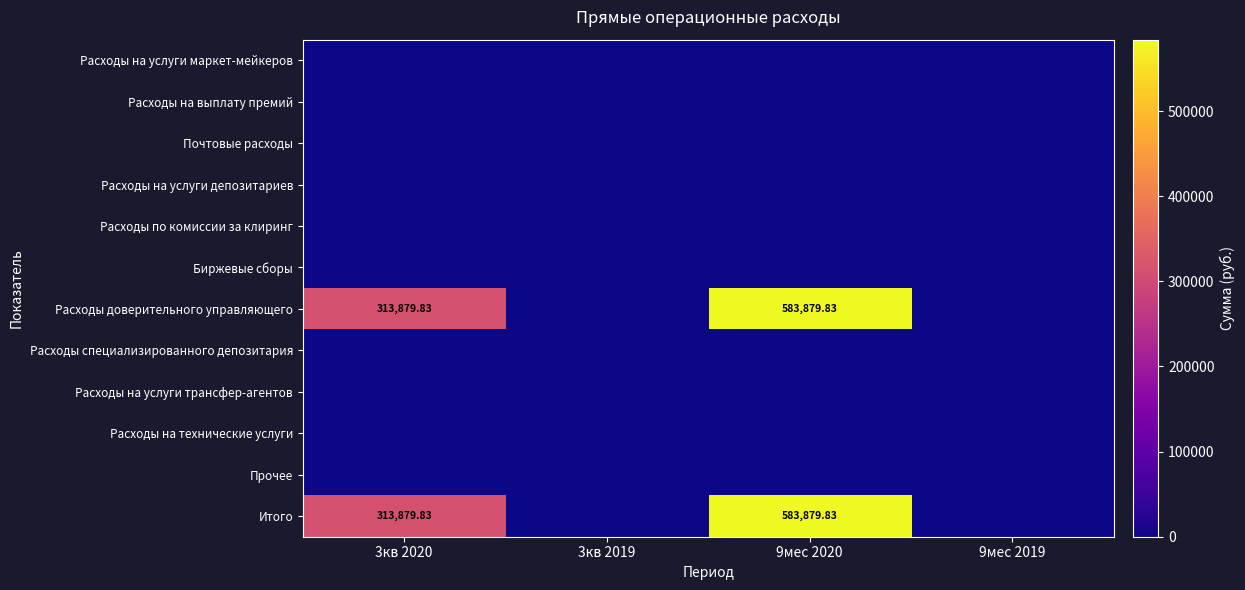

At which label does Прочее reach its peak?

3кв 2020